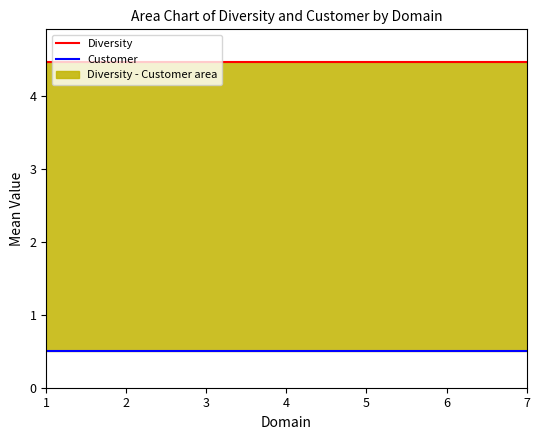

The value of Diversity at 1 is 4.5. True or false?

True